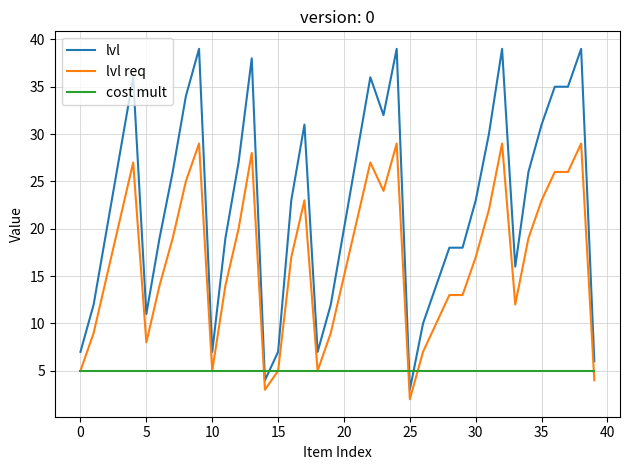

List the series in order of their overall mean, highest first.

lvl, lvl req, cost mult